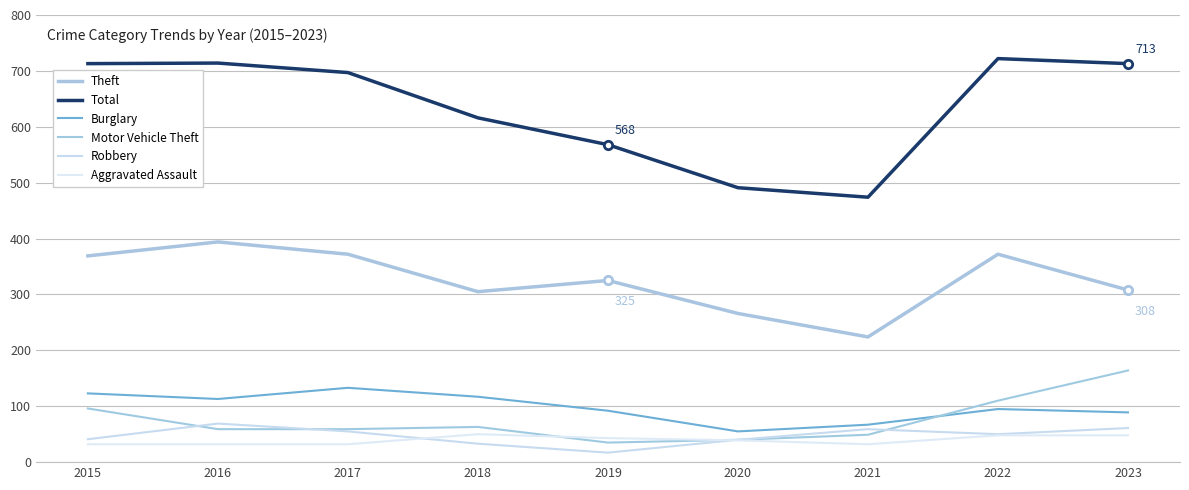

What is the difference between the maximum and minimum values in the Theft series?

170